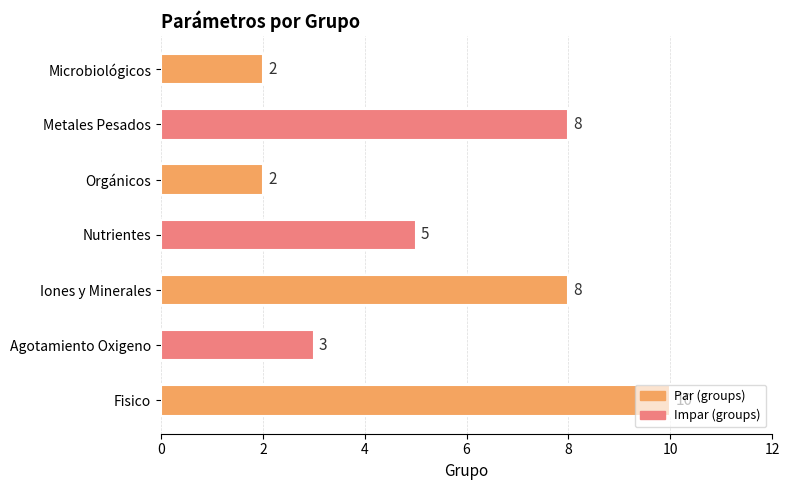

True or false: the data shows 14 at Iones y Minerales.

False